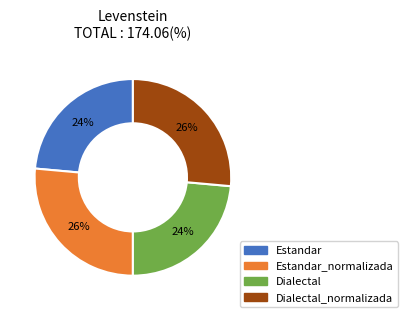

Is there a majority slice in this chart?

No